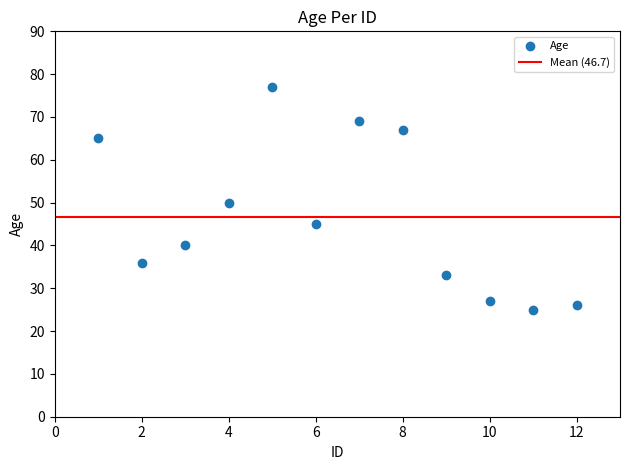

What is the average Y value?

47